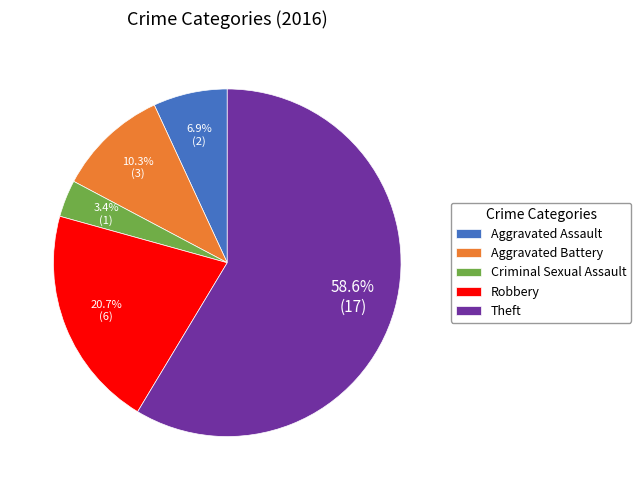

How much of the chart is everything except Aggravated Assault?

93.1%